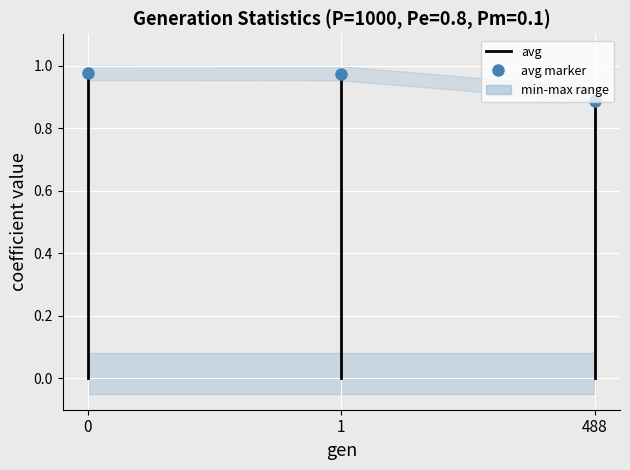

Which has a higher value, 0 or 1?

1